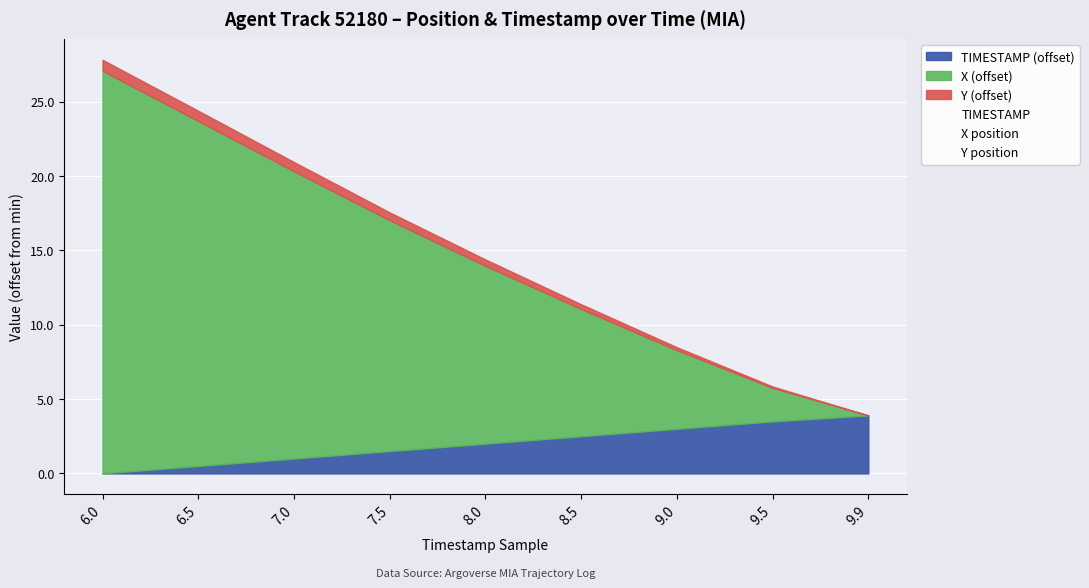

Is the value of TIMESTAMP at 7.5 greater than the value of Y position at 9.5?

No